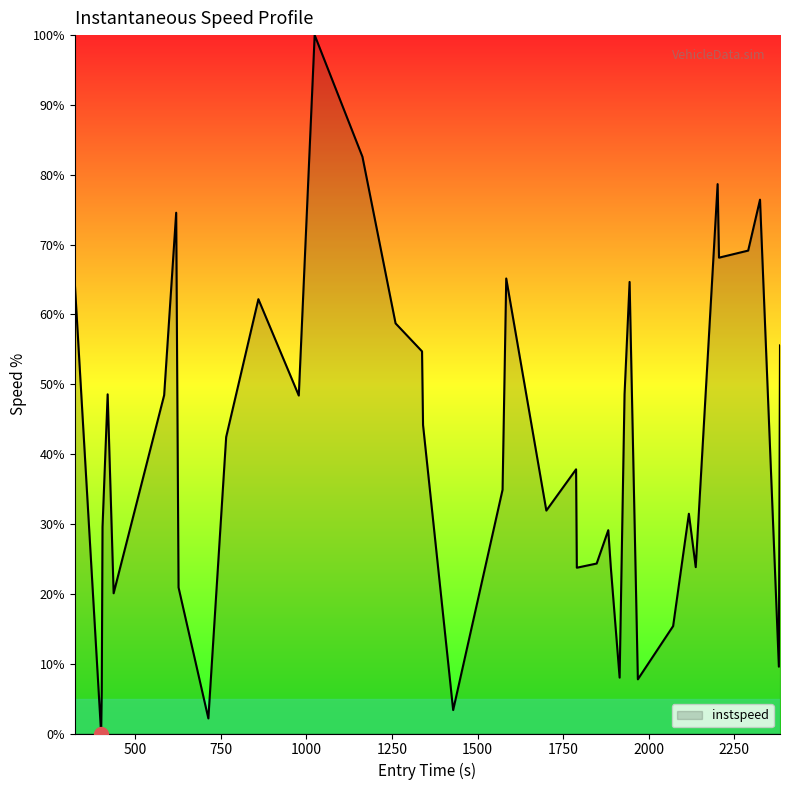

True or false: the data has more than 2 interior local peaks.

True